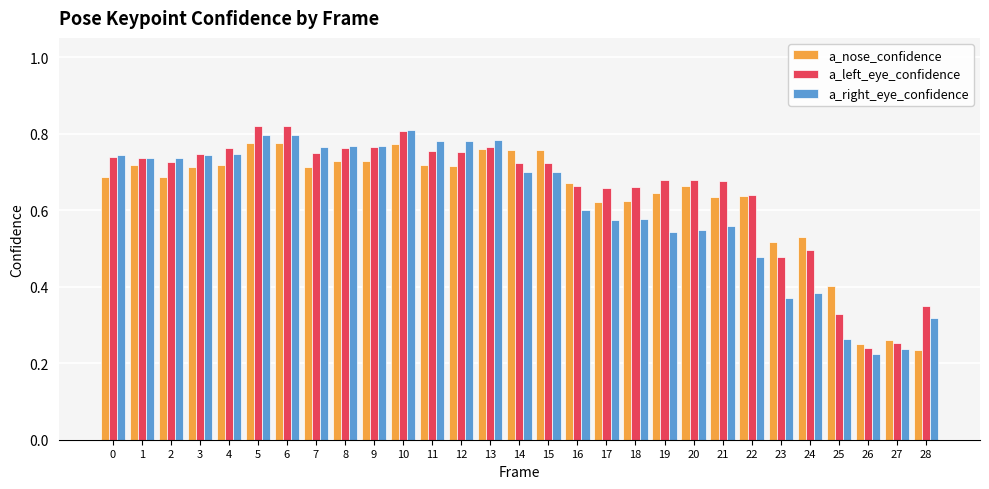

Which series changed the most between 10 and 18?

a_right_eye_confidence